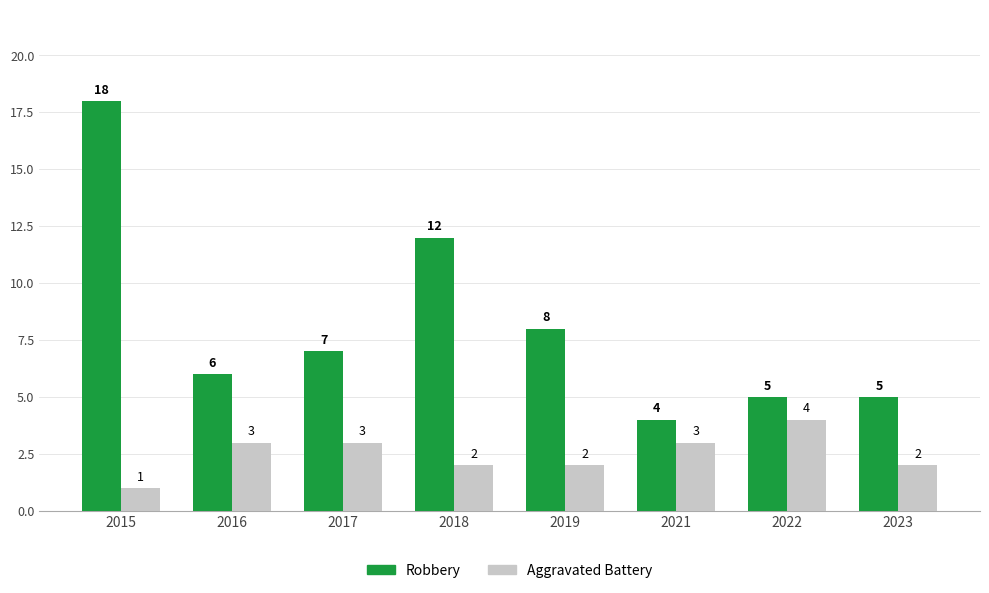

Rank the series at 2017 from lowest to highest value.

Aggravated Battery, Robbery